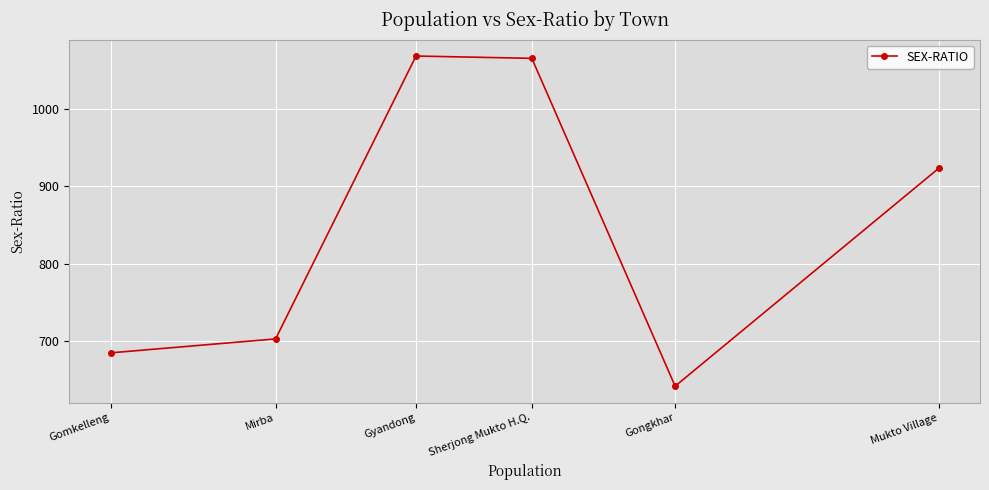

True or false: the data shows 417 at Mukto Village.

False